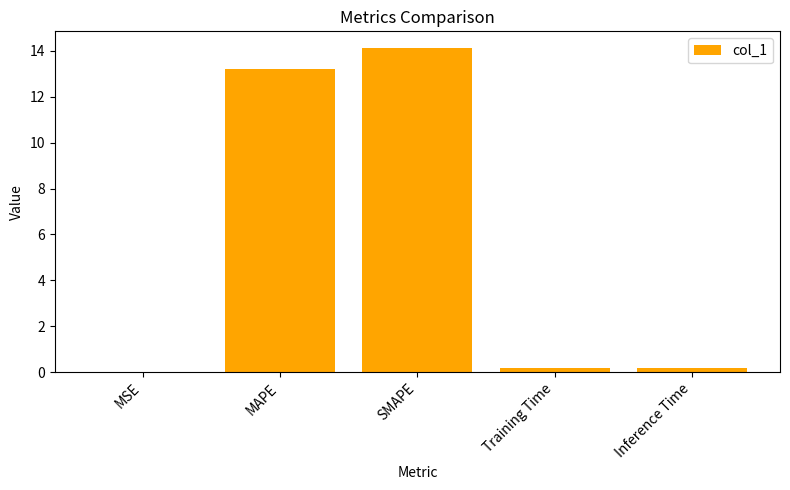

What is the ratio of the value at MAPE to the value at SMAPE?

0.9